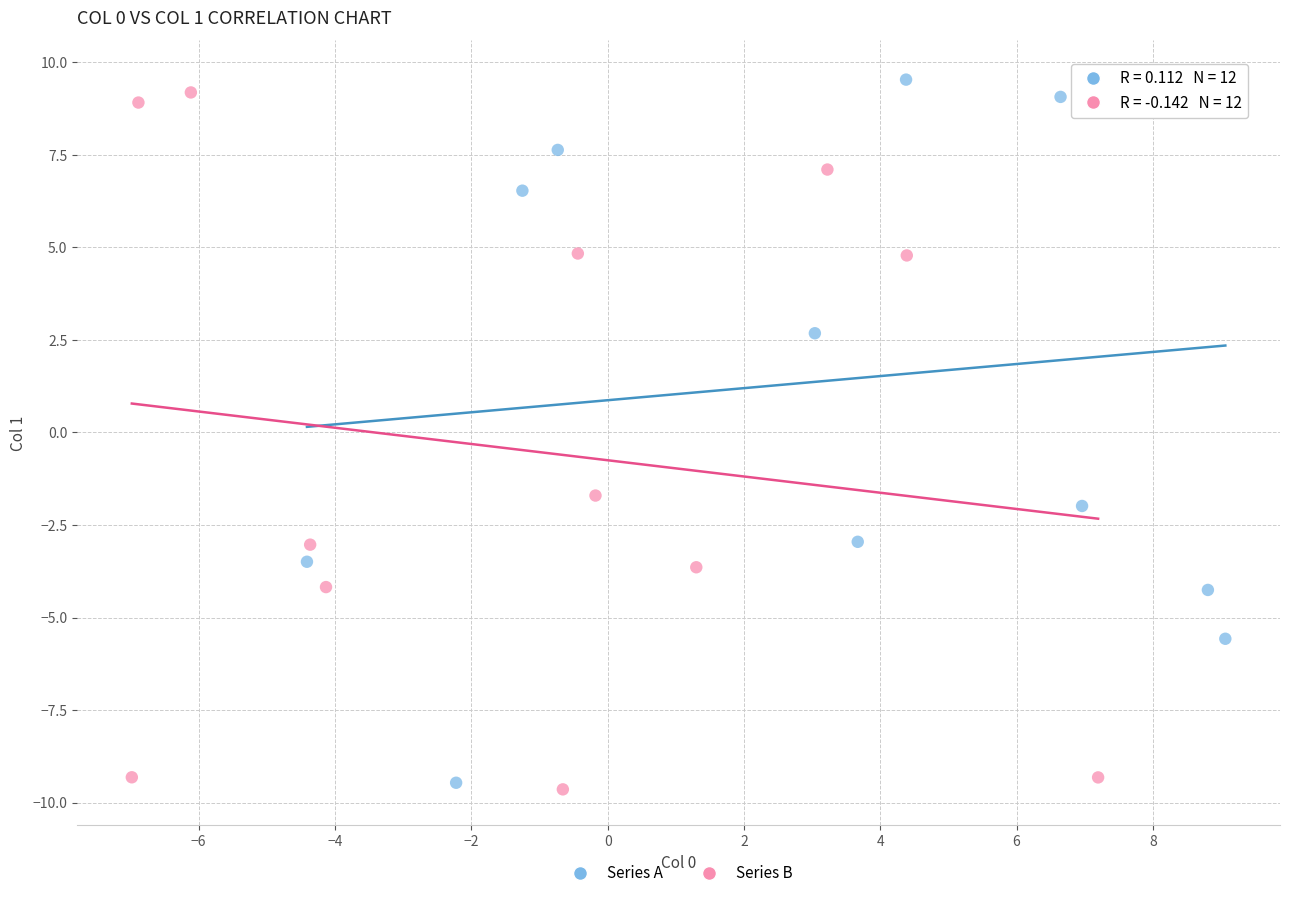

What are all the series names shown in the legend?

Series A, Series B